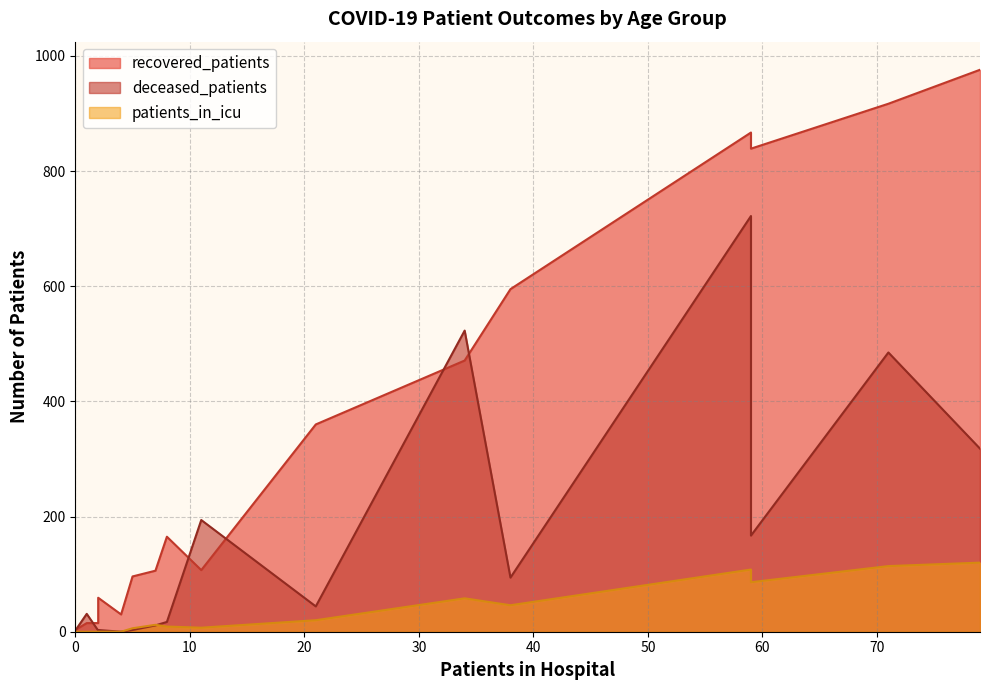

Which series changed the most between 45-49 and 60-64?

recovered_patients